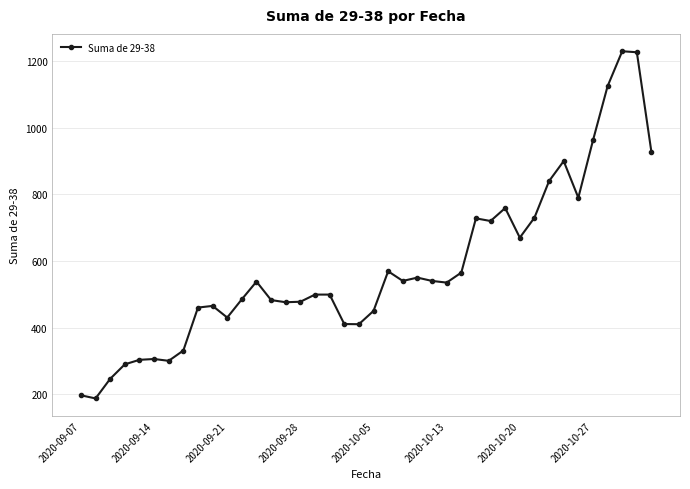

What is the value of the 6th point from the left?

305.5